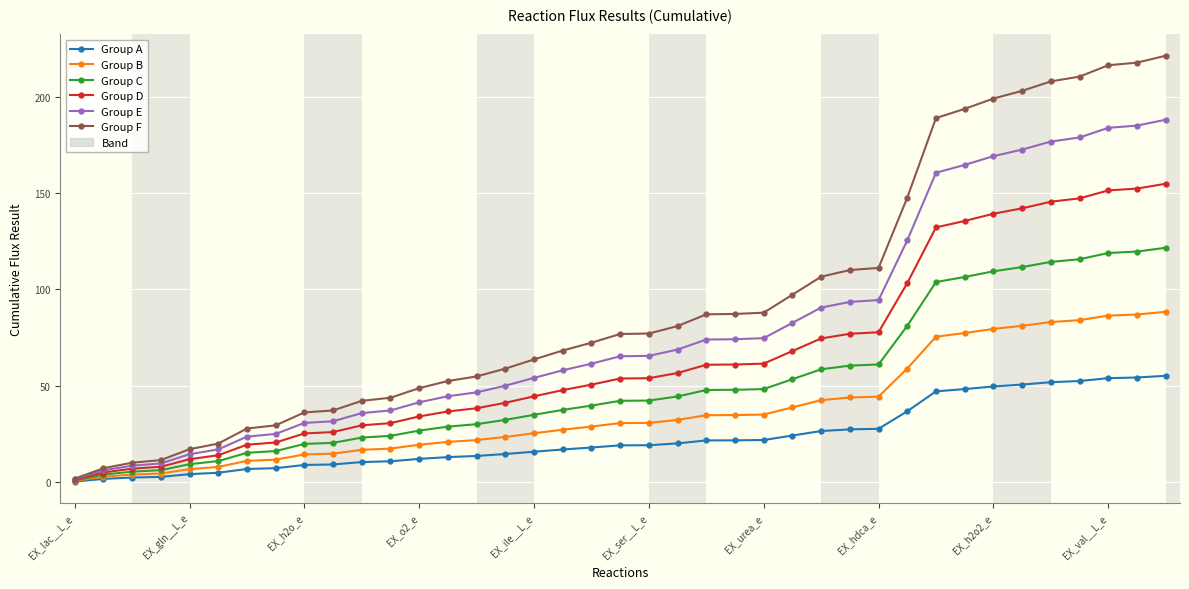

Which series has the largest total across all categories?

Group F